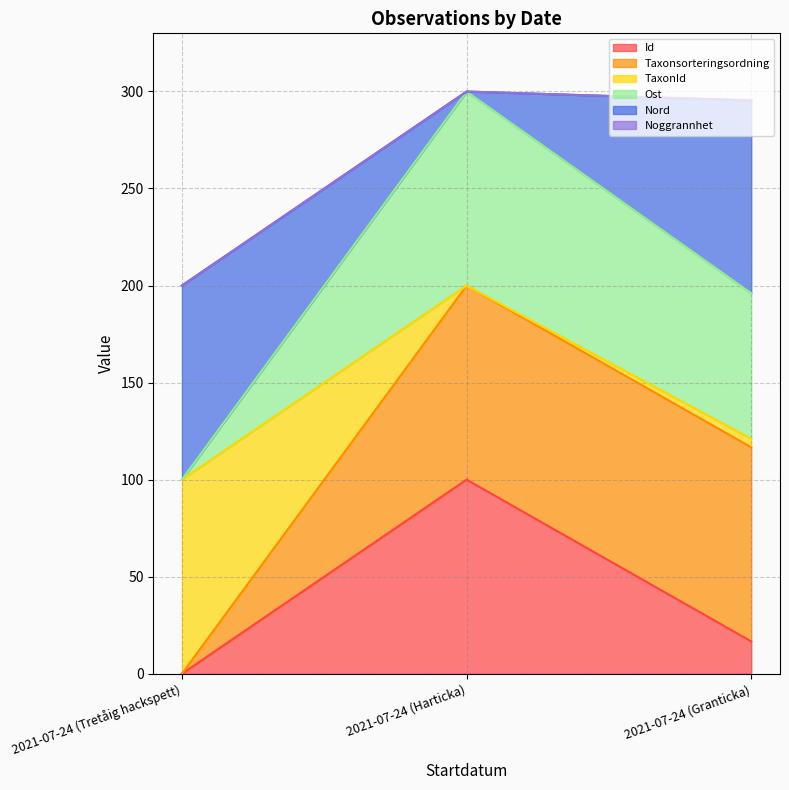

Is it true that Id equals 45.2 at 2021-07-24 (Tretåig hackspett)?

False